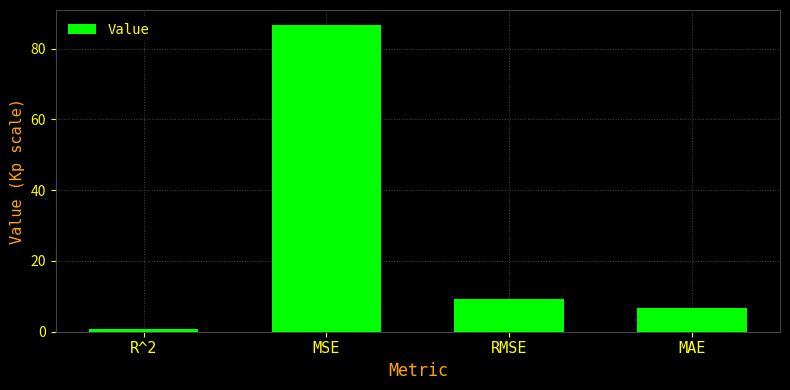

Approximately how many times larger is the value at MAE compared to MSE?

0.1